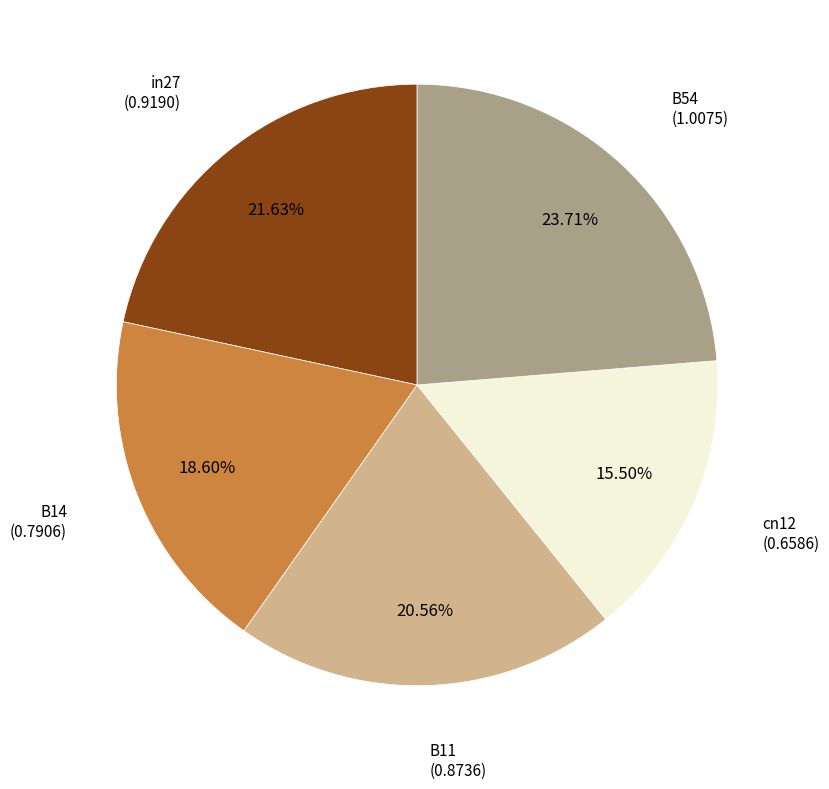

Combined, what portion of the pie is B11 and cn12?

36.1%